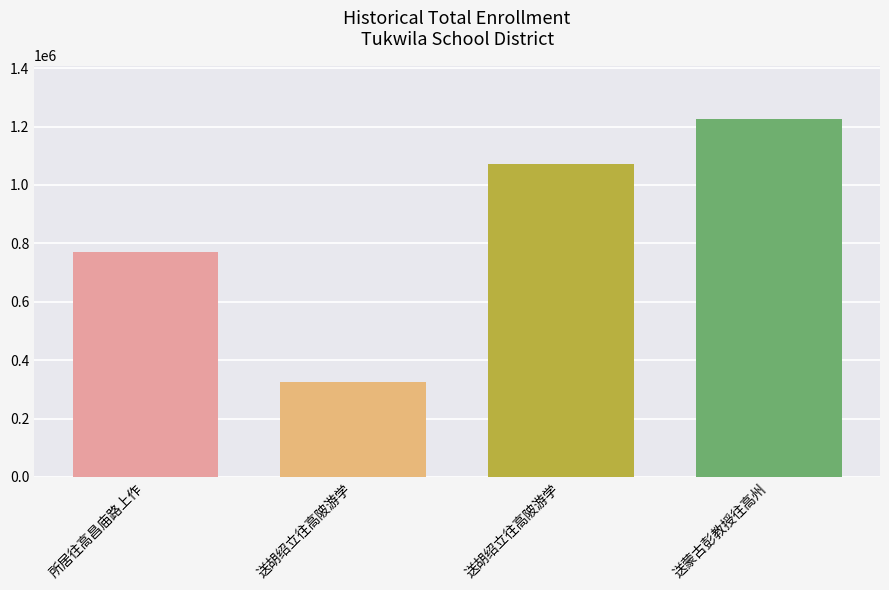

Read the value at 送蒙古彭教授往高州, to the nearest 100.

1225000